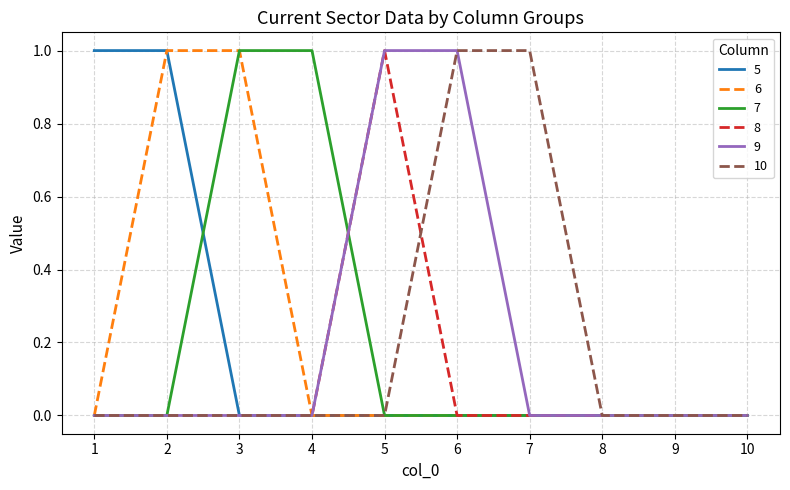

Reading left to right, transcribe all the data shown in this chart.

5: 1=1	2=1	3=0	4=0	5=0	6=0	7=0	8=0	9=0	10=0
6: 1=0	2=1	3=1	4=0	5=0	6=0	7=0	8=0	9=0	10=0
7: 1=0	2=0	3=1	4=1	5=0	6=0	7=0	8=0	9=0	10=0
8: 1=0	2=0	3=0	4=0	5=1	6=0	7=0	8=0	9=0	10=0
9: 1=0	2=0	3=0	4=0	5=1	6=1	7=0	8=0	9=0	10=0
10: 1=0	2=0	3=0	4=0	5=0	6=1	7=1	8=0	9=0	10=0